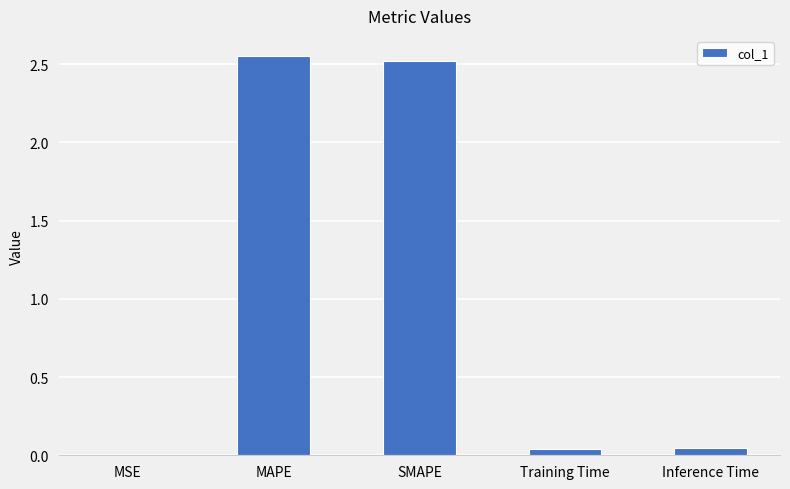

Are the bars horizontal?

No